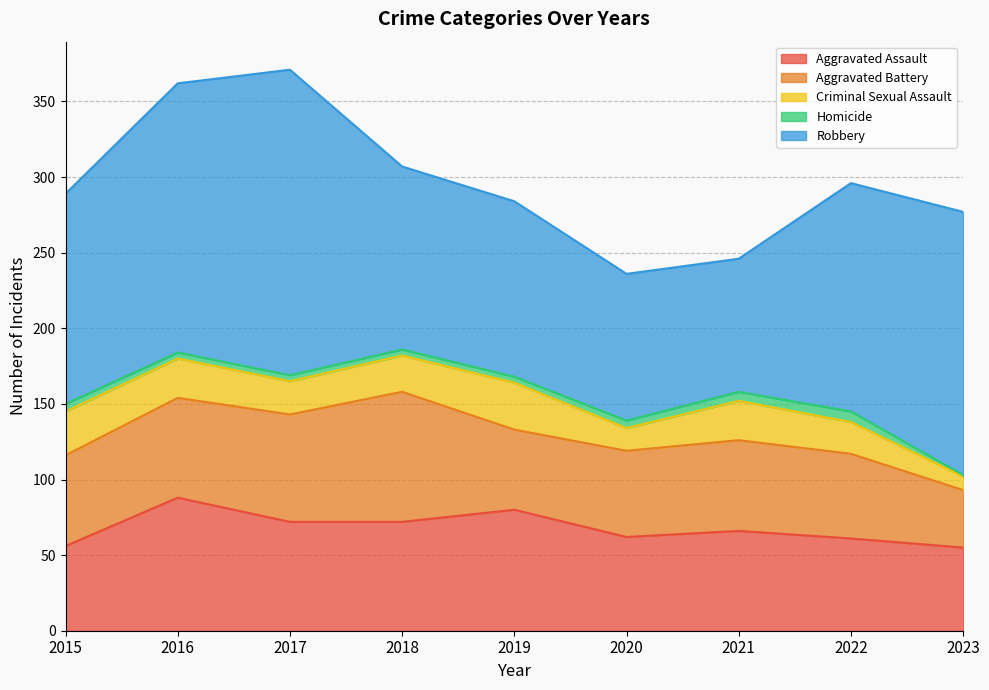

Is it true that Criminal Sexual Assault equals 29 at 2015?

True